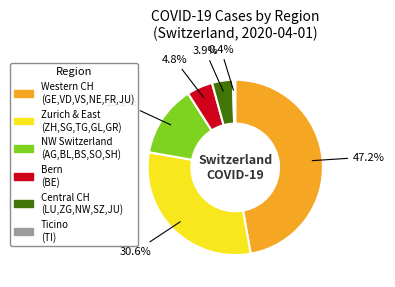

Which category has the smallest portion of the pie?

Ticino (TI)